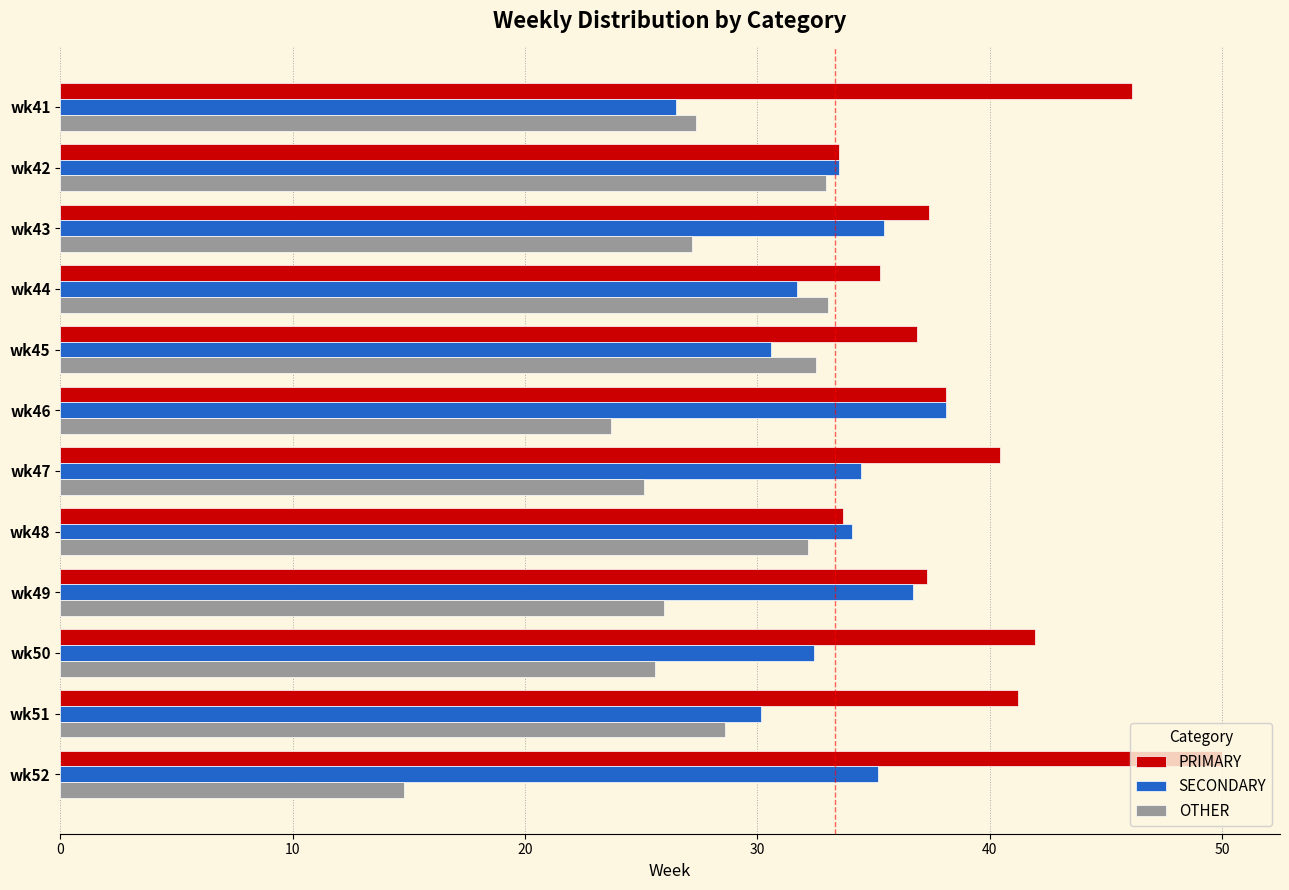

How many data points does each series have?

12